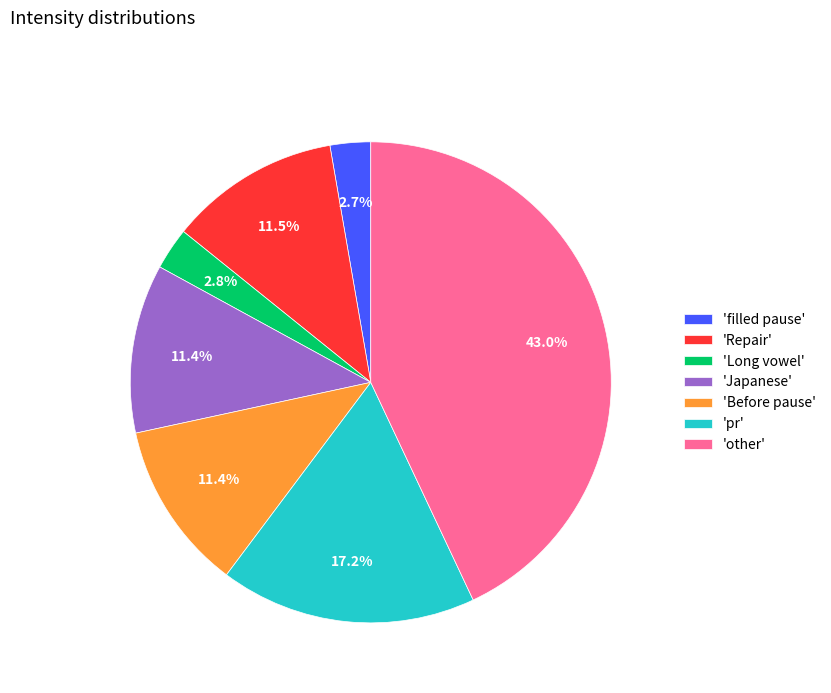

Does 'other' account for over 50% of the chart?

No